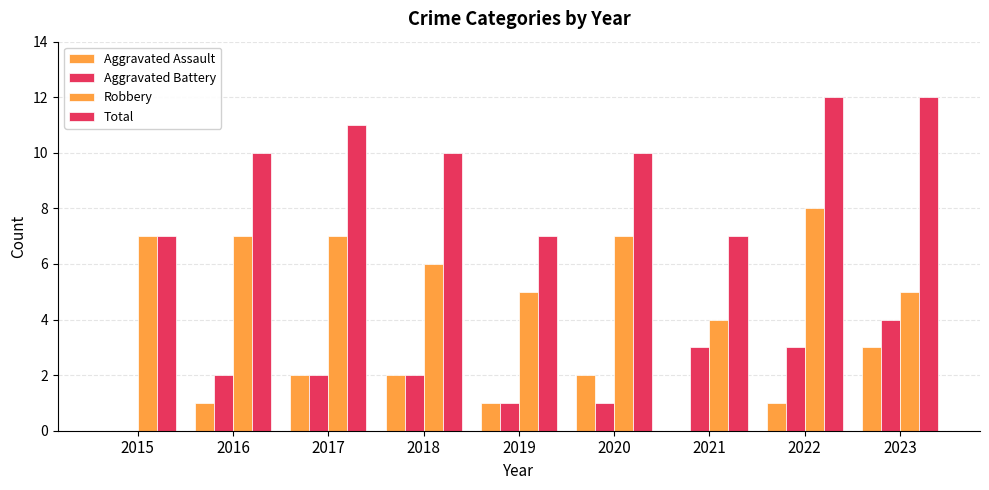

Read the Aggravated Assault value at 2022.

1